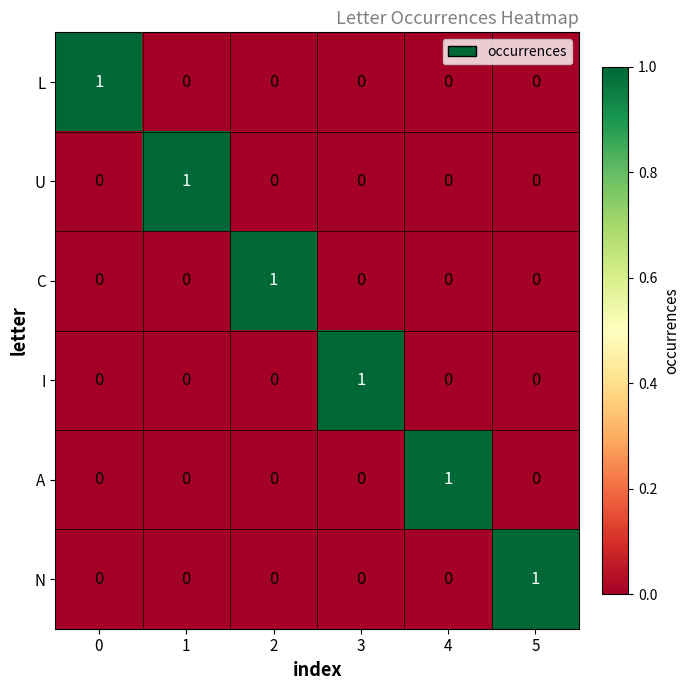

The value of C at 4 is 0. True or false?

True